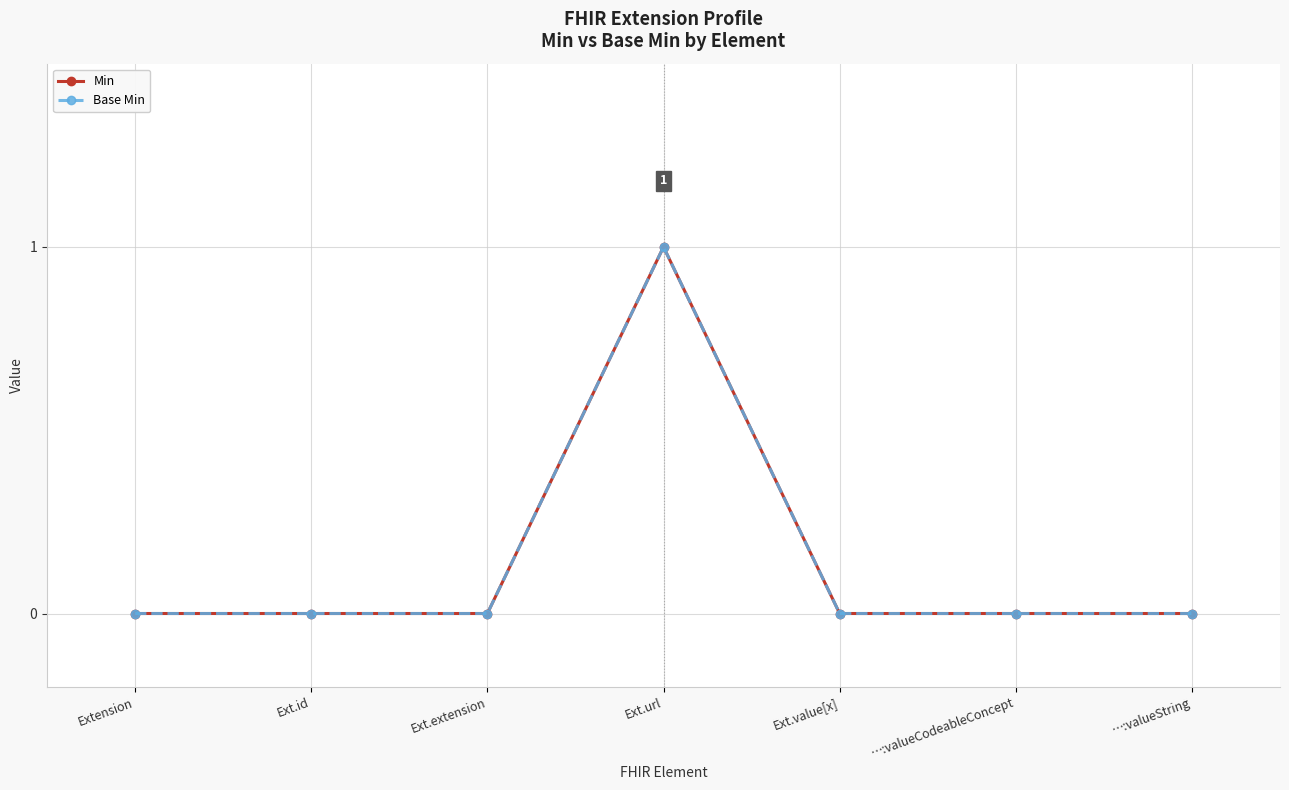

True or false: Min and Base Min cross at least once.

False